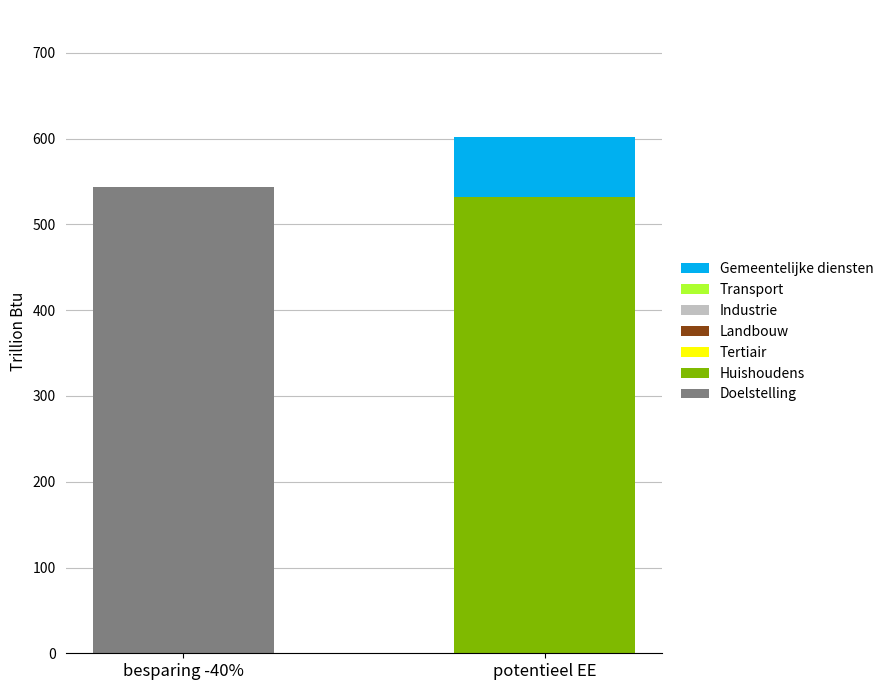

The value of Hydroelectric Power at 1995 is 93.7. True or false?

False